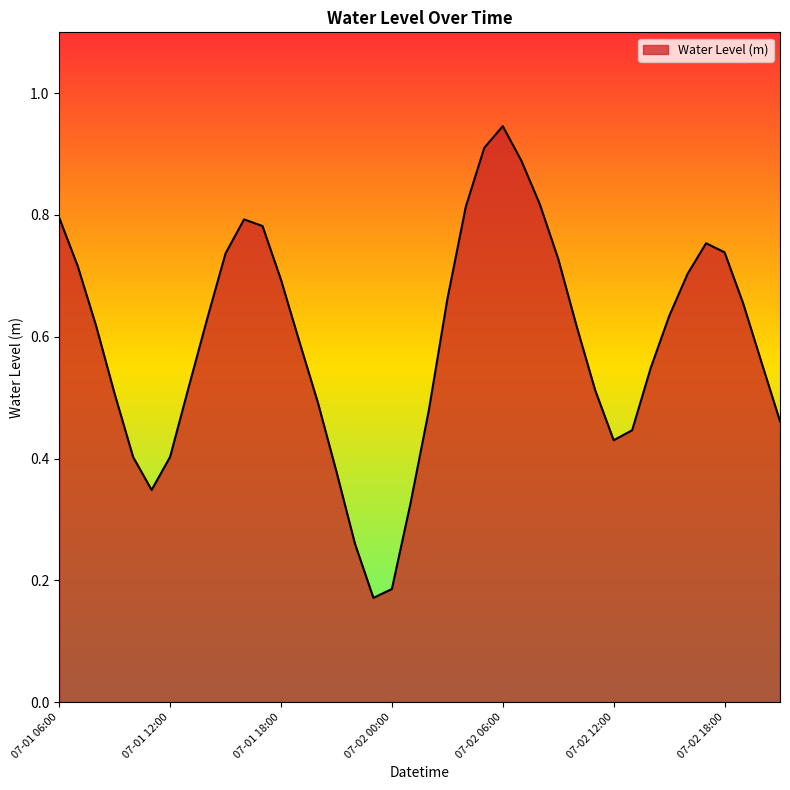

At which category does the data reach its first local valley?

2024-07-01 11:00